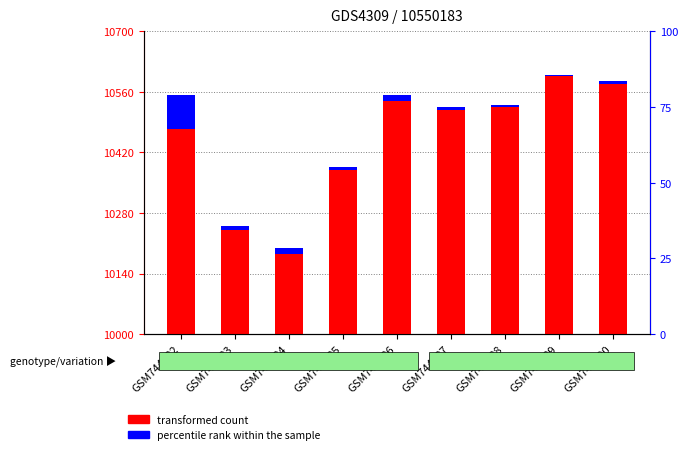

Where does the transformed count series first go above 10530?

GSM744482